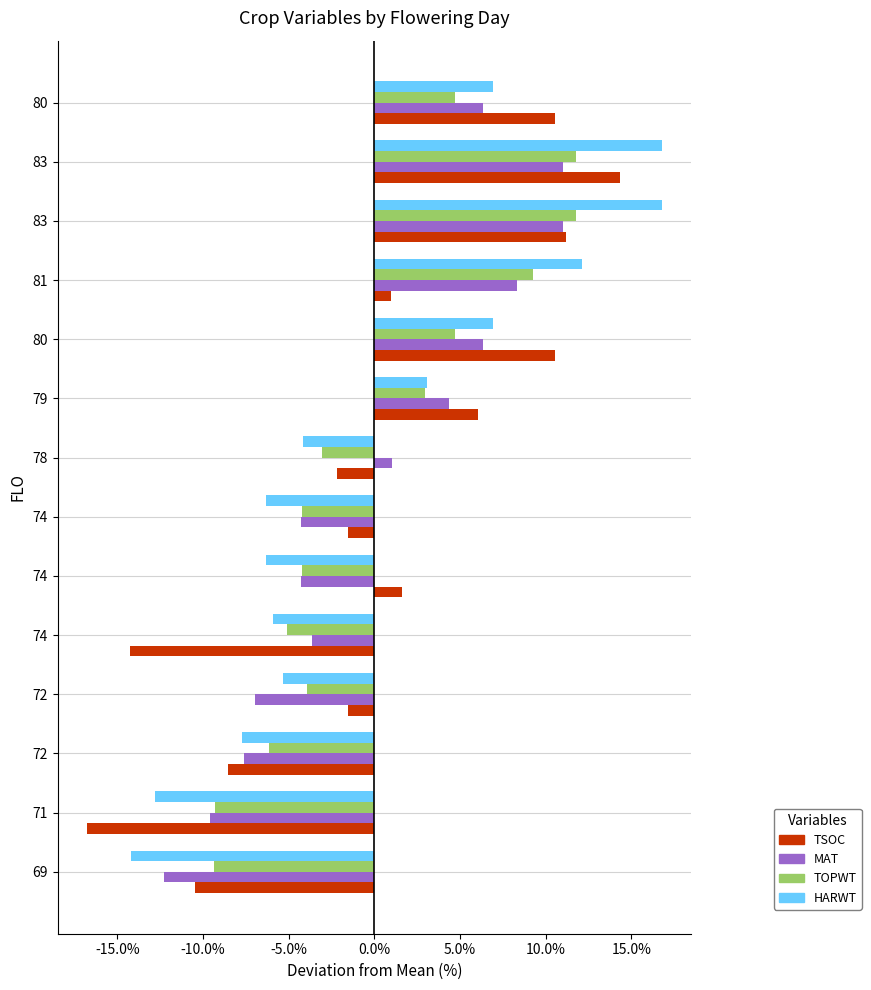

What are all the series names shown in the legend?

TSOC, MAT, TOPWT, HARWT